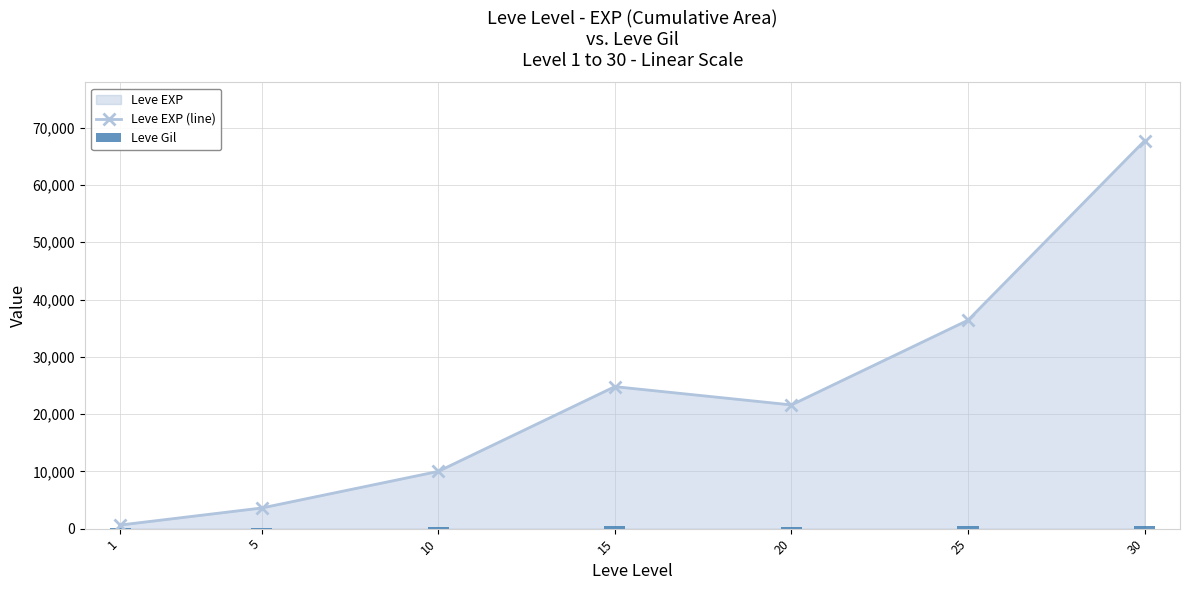

What is the difference between the Leve EXP (line) values at 15 and 10?

14800